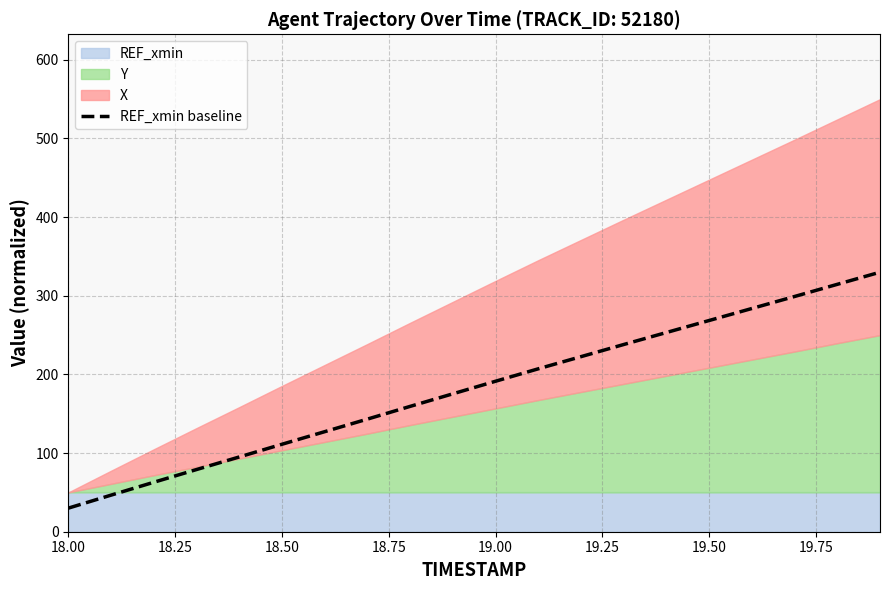

What is the minimum value shown in the chart?

30.0